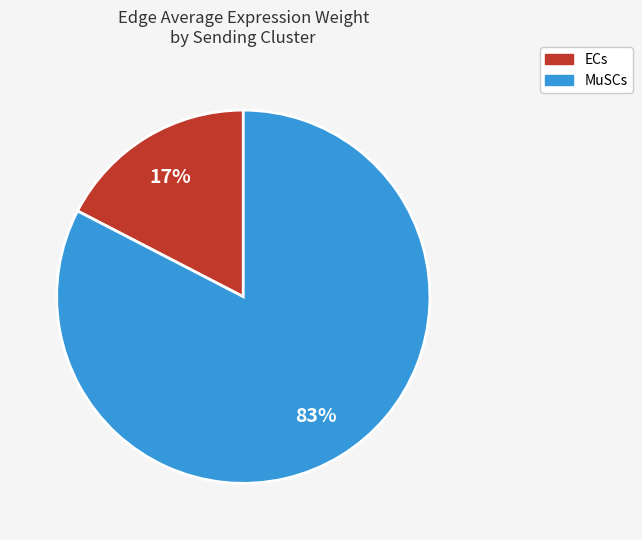

Combined, do ECs and MuSCs account for over 50%?

Yes